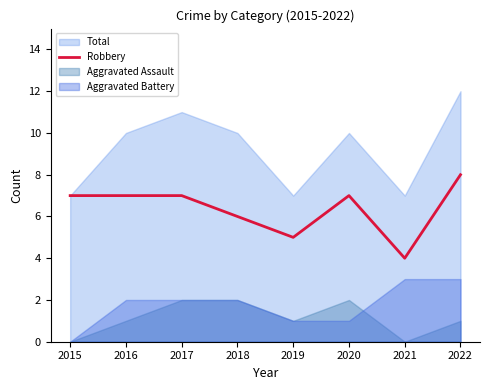

Which category has the lowest value in the Robbery series?

2021